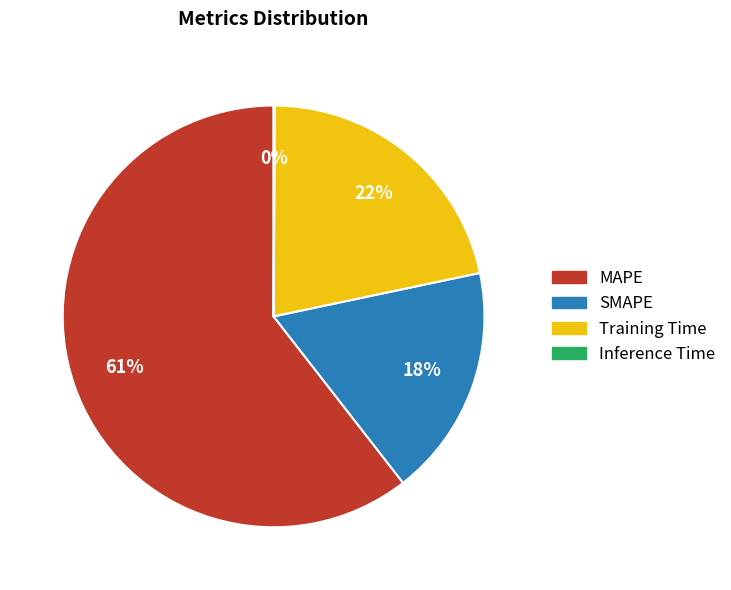

Which slice is the largest?

MAPE